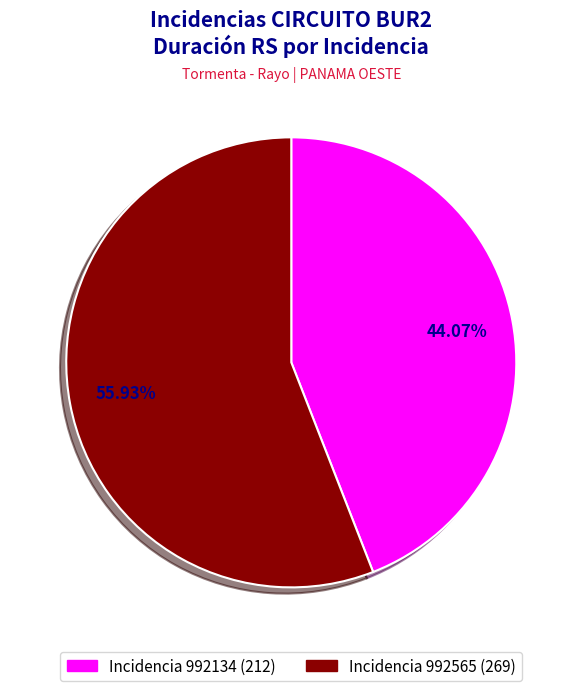

How many segments does this pie chart have?

2